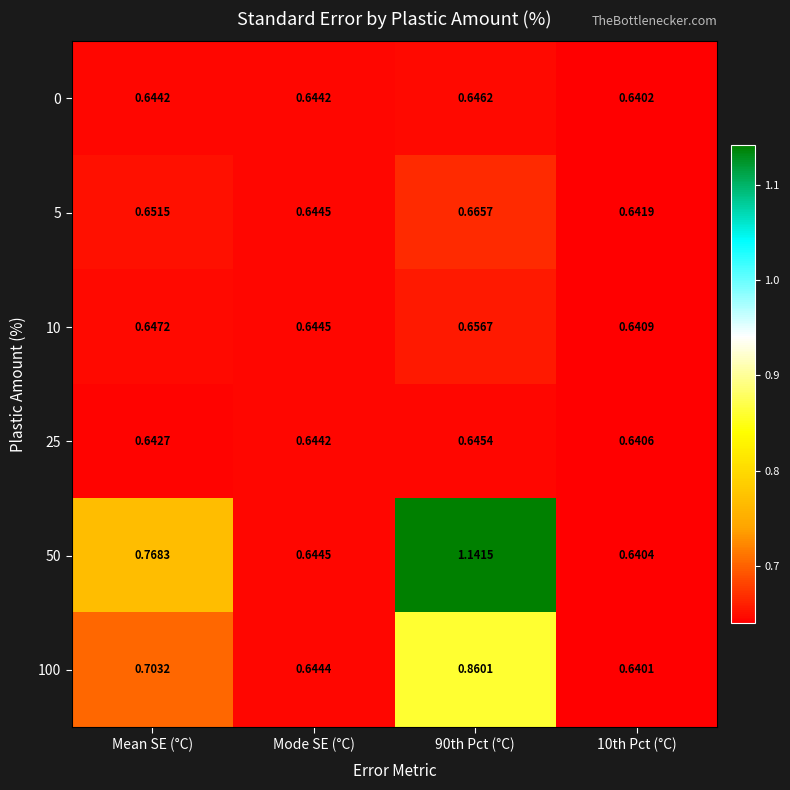

Is the value of 50 at 10th Pct (°C) greater than the value of 25 at 90th Pct (°C)?

No